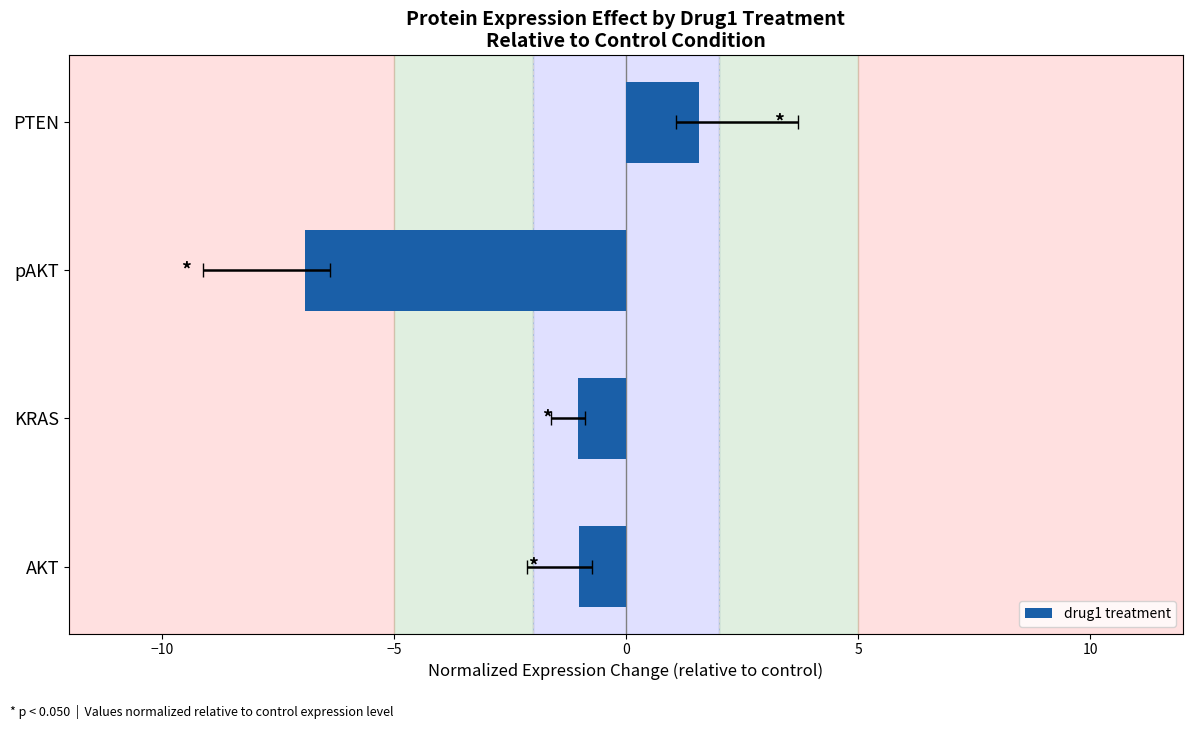

Does the chart contain any negative values?

Yes